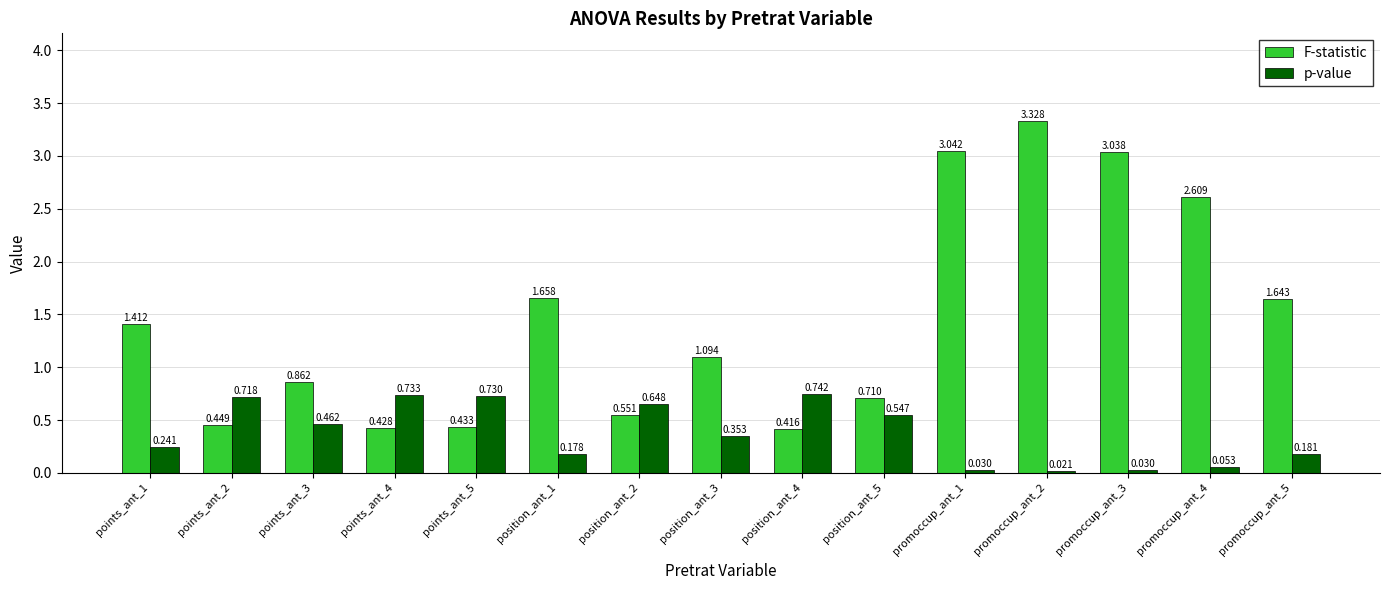

Which series has the largest total across all categories?

F-statistic